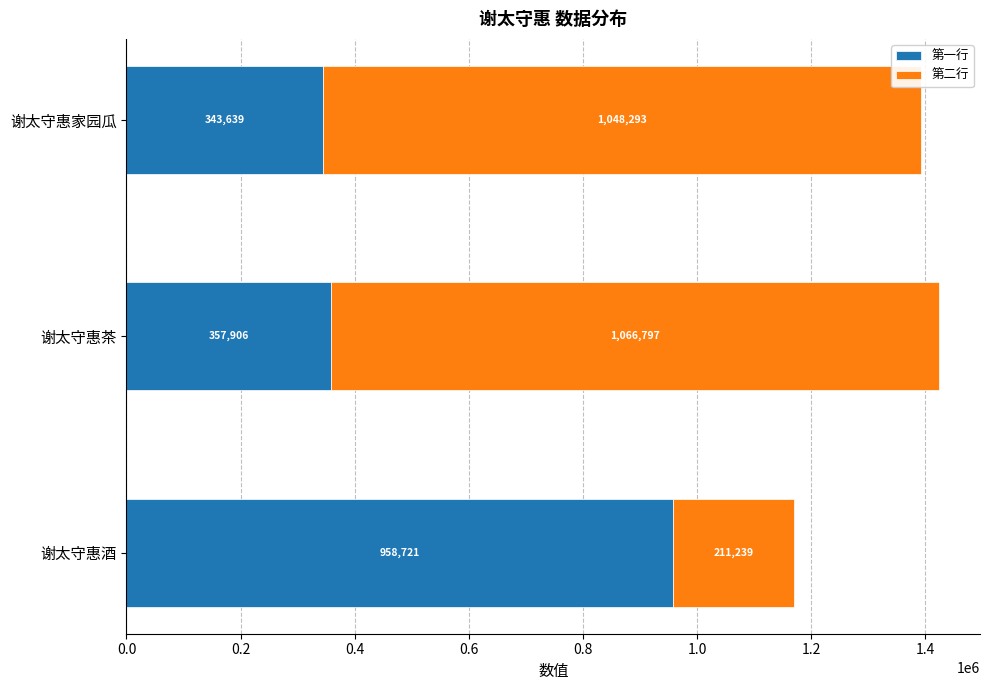

The 第一行 series shows 357906 at 谢太守惠茶. True or false?

True